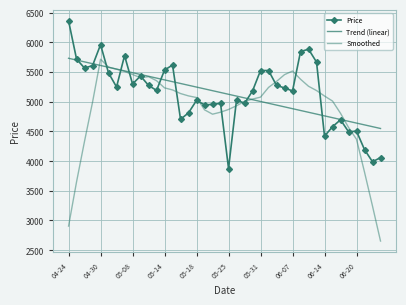

What is the sum of all Price values?

205566.0